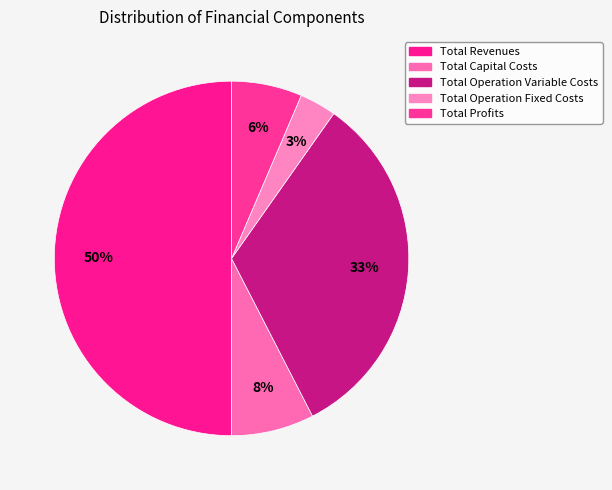

How many segments does this pie chart have?

5